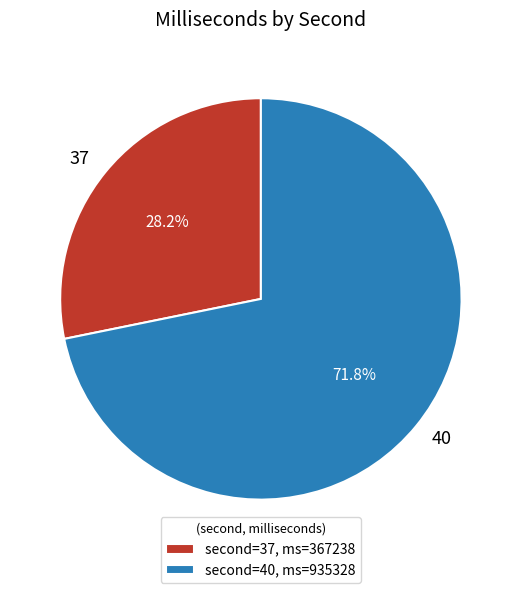

Is it true that 37 is 23% of the pie?

False